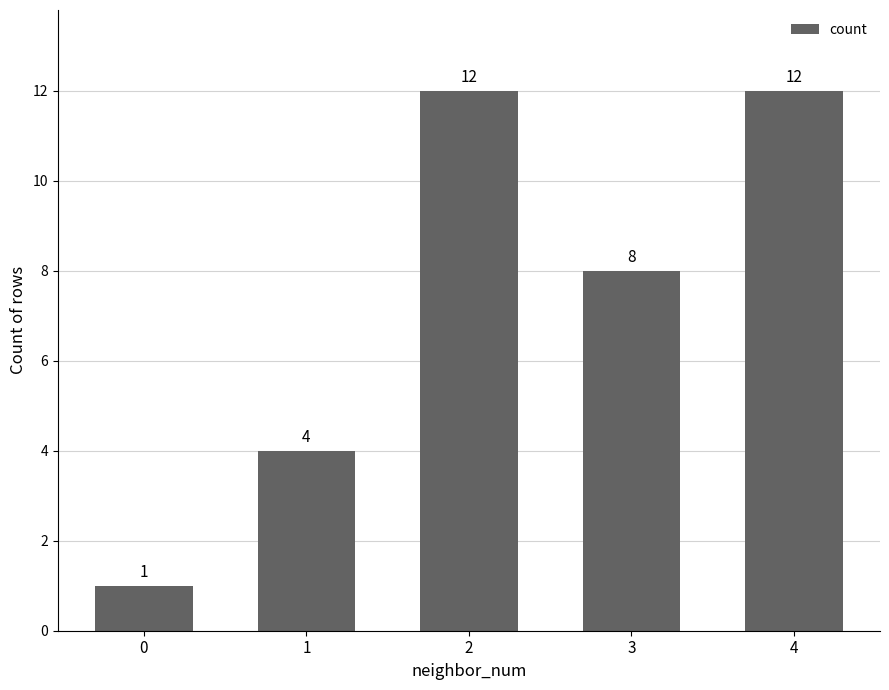

What is the change in value from 3 to 4?

+4